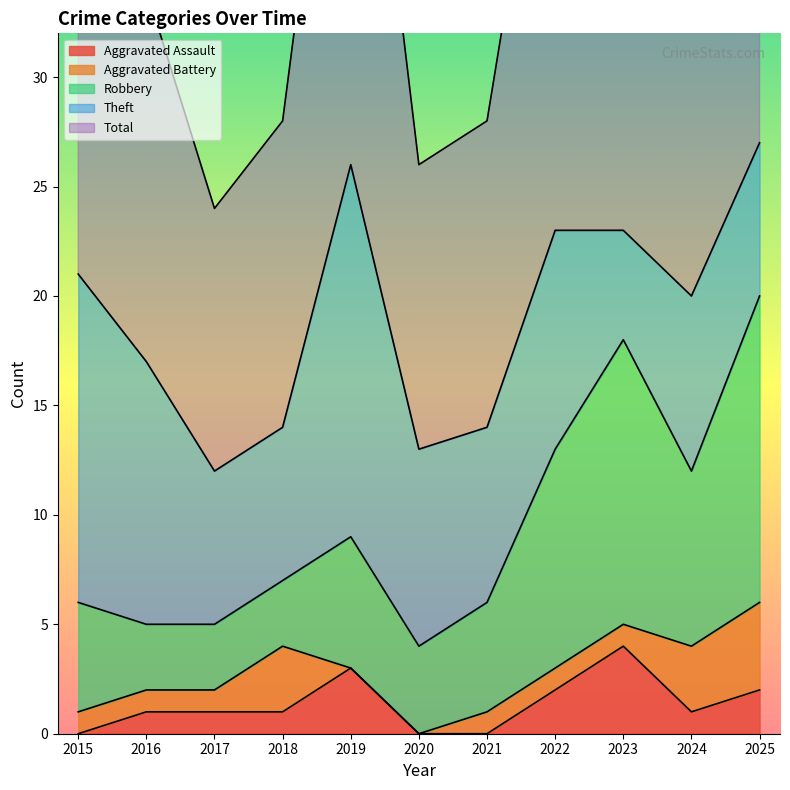

True or false: Theft has a value of 9 at 2020.

True